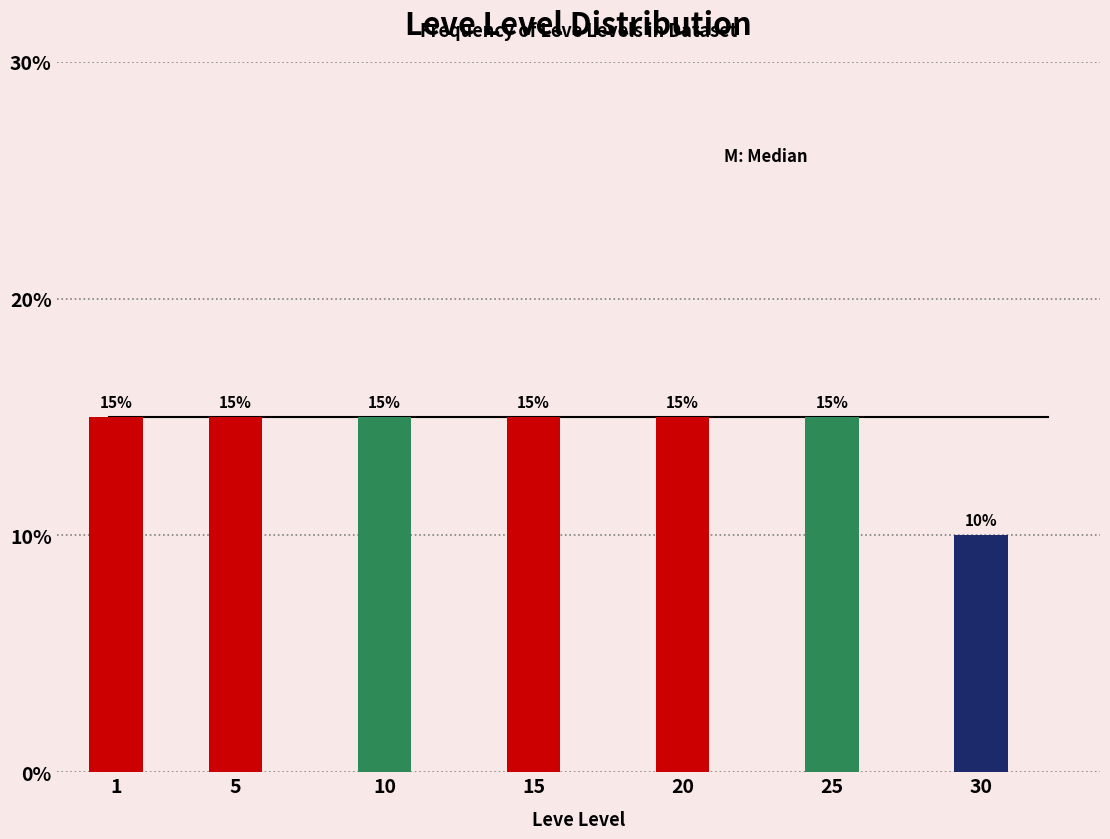

Reading right to left, extract all data points from this chart.

10	15	15	15	15	15	15